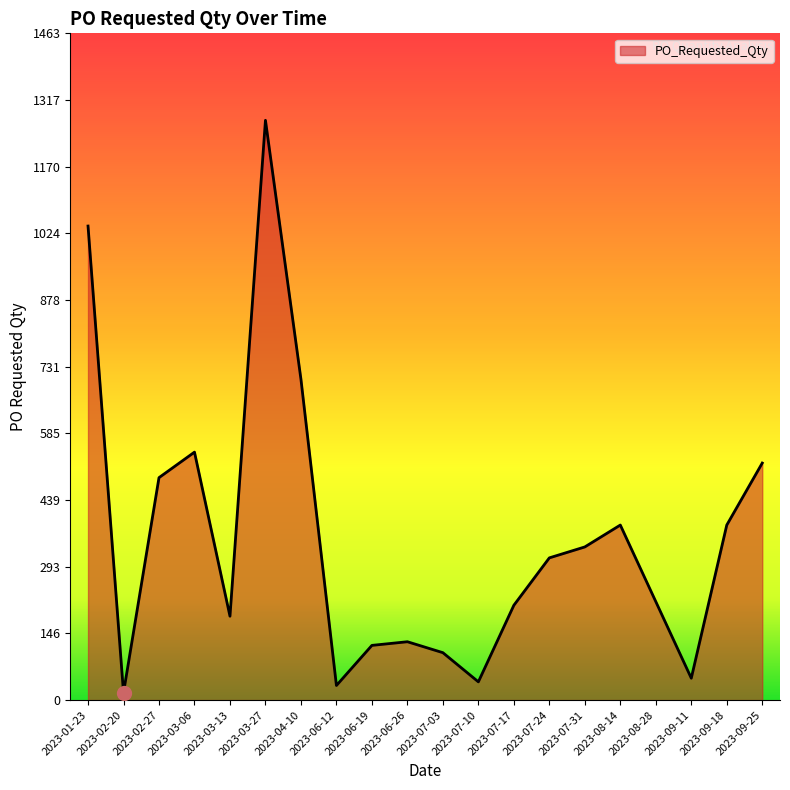

Reading right to left, extract all data points from this chart.

520	384	48	216	384	336	312	208	40	104	128	120	32	704	1272	184	544	488	16	1040